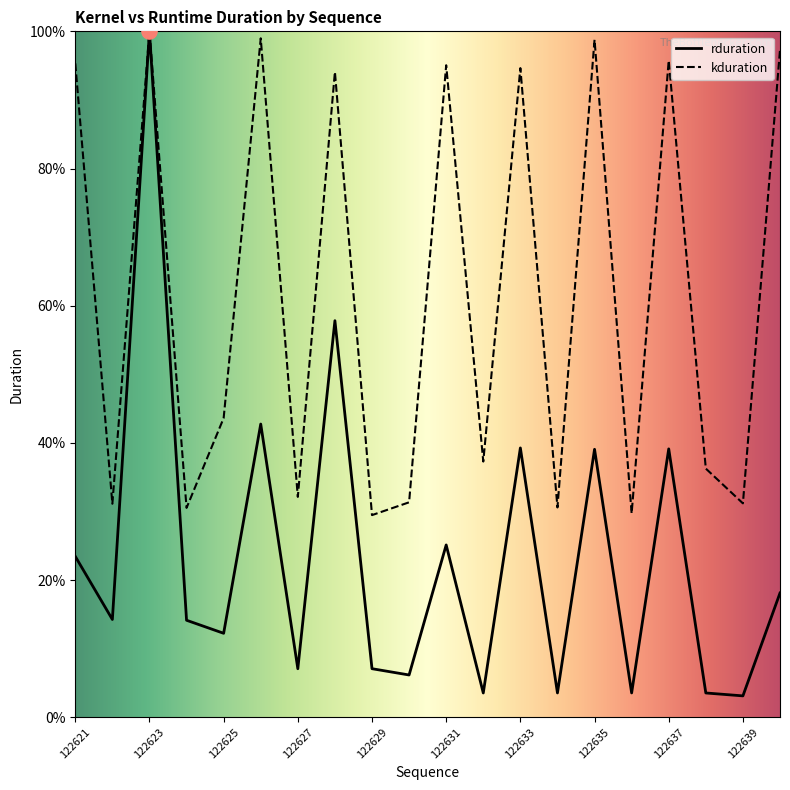

What is the total value across all series at 122630?

37.5